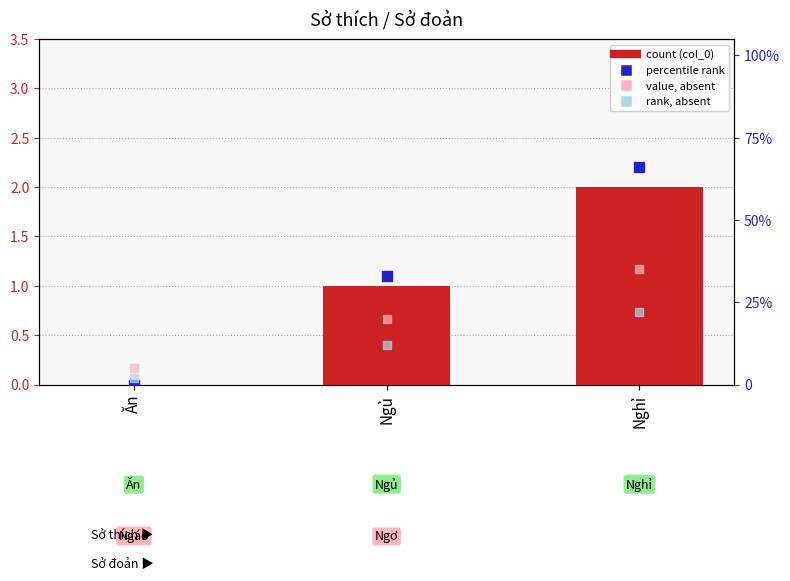

At how many categories does at least one series exceed 65?

1